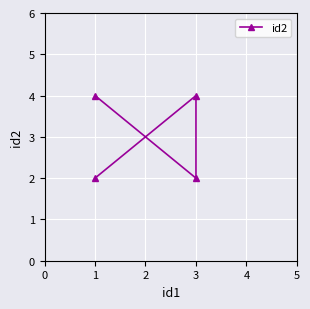

How many interior local valleys (lower than both neighbors) does the data have?

1